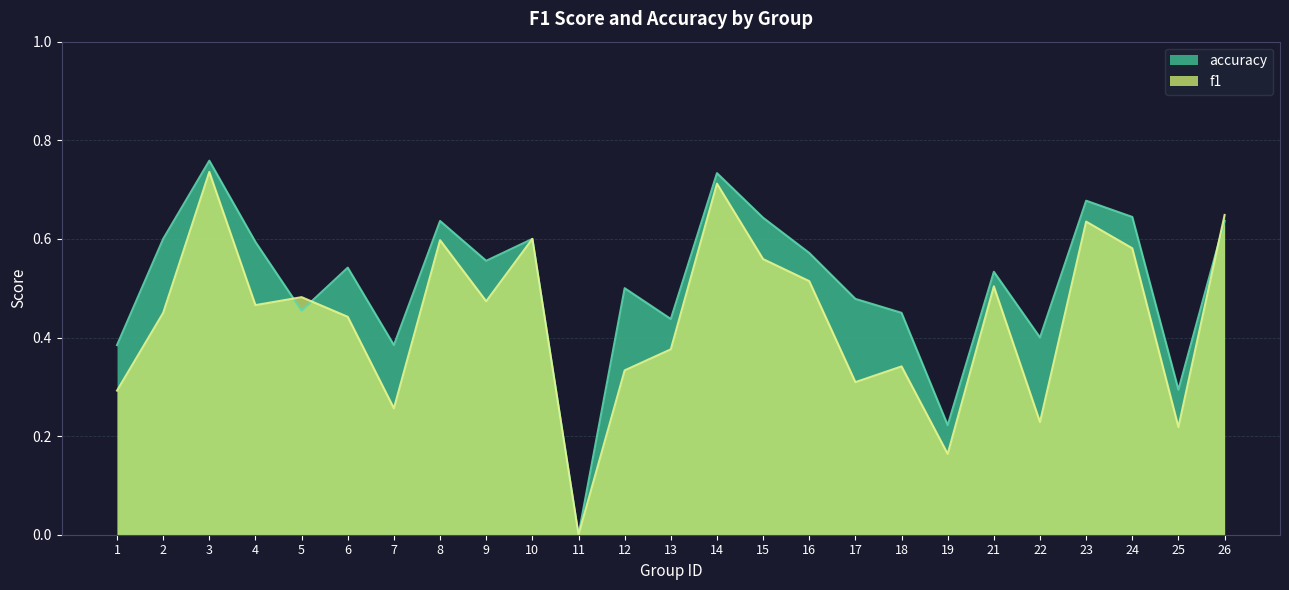

At how many categories does at least one series exceed 0?

24